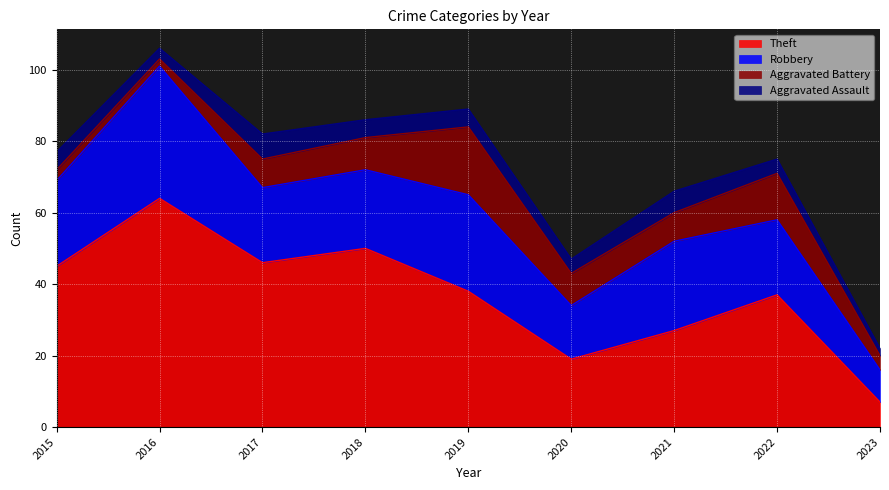

Between 2019 and 2020, which series saw the biggest shift?

Theft